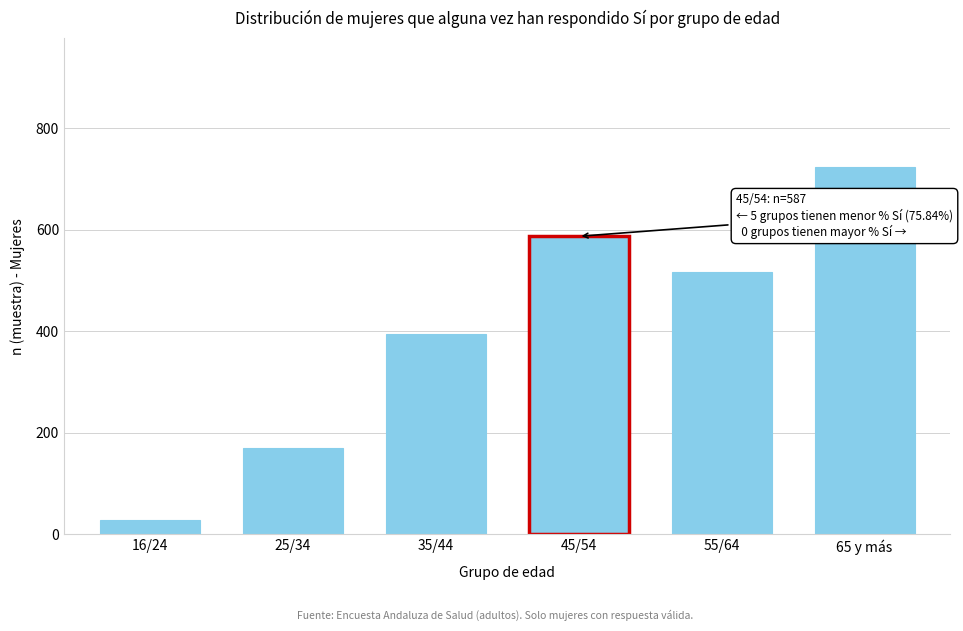

Reading left to right, list all the values displayed in this chart.

16/24=28	25/34=171	35/44=394	45/54=587	55/64=516	65 y más=724